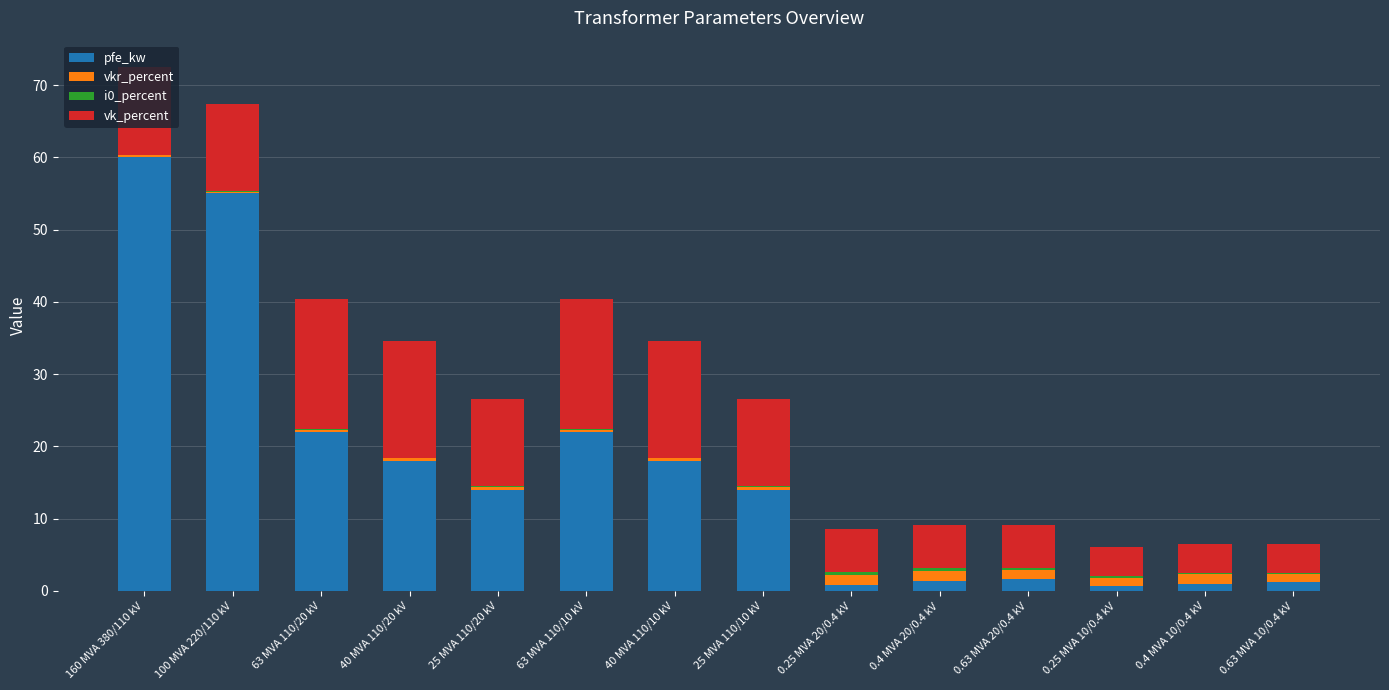

Are the bars horizontal?

No